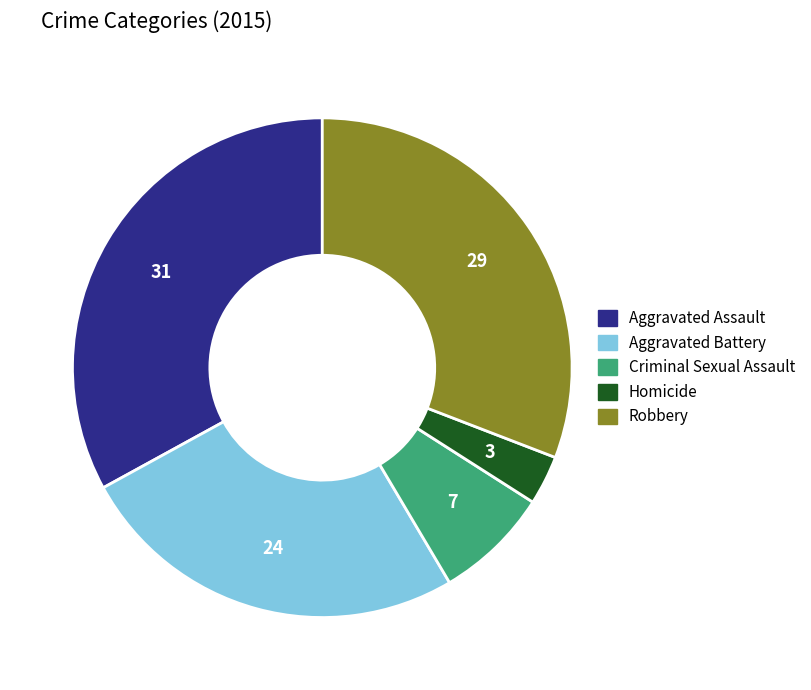

Rank the categories by value from highest to lowest.

Aggravated Assault, Robbery, Aggravated Battery, Criminal Sexual Assault, Homicide